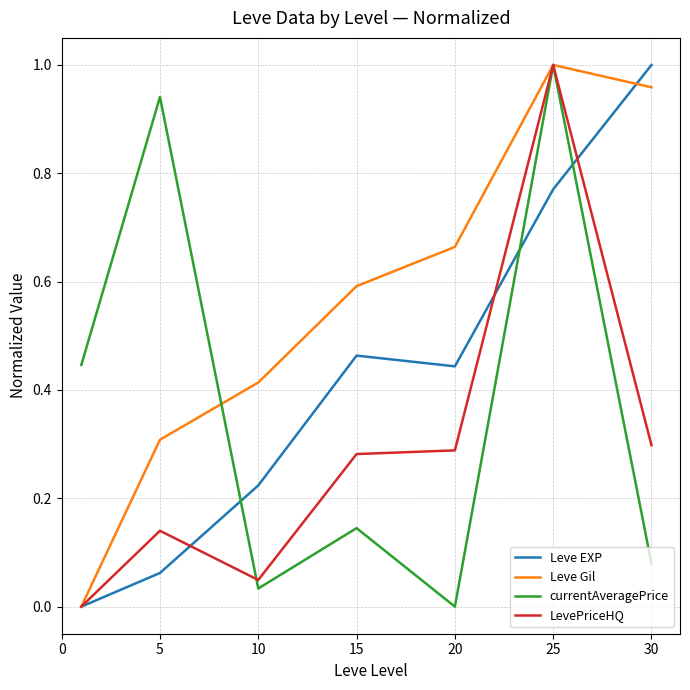

How many intersections are there between currentAveragePrice and Leve EXP?

3